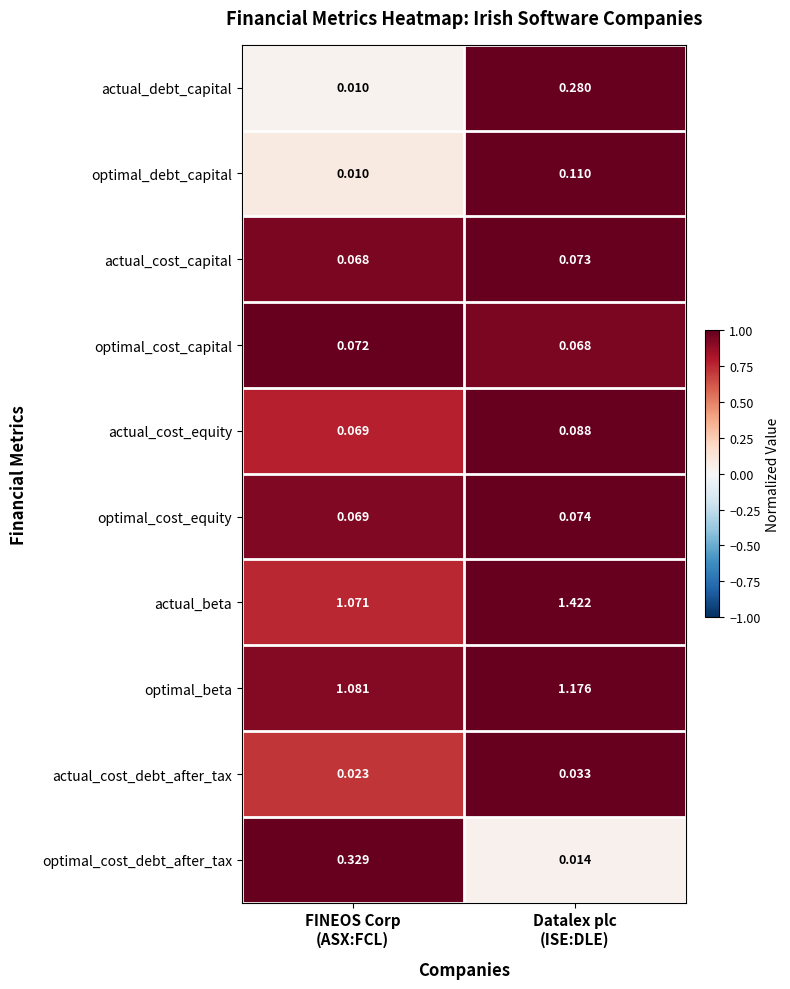

Which series has the largest total across all categories?

actual_beta